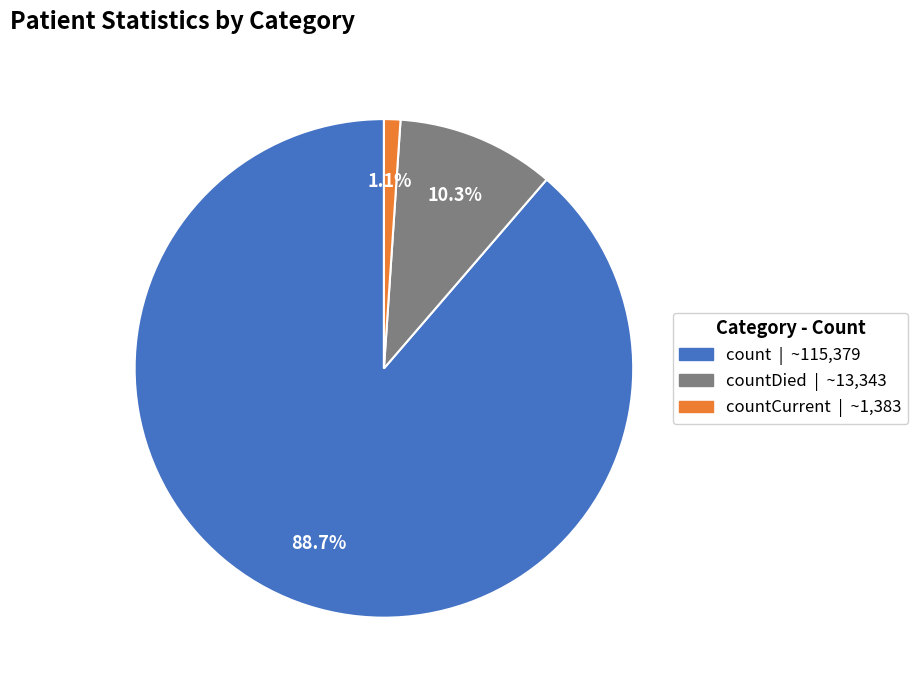

Does any single category account for the majority?

Yes